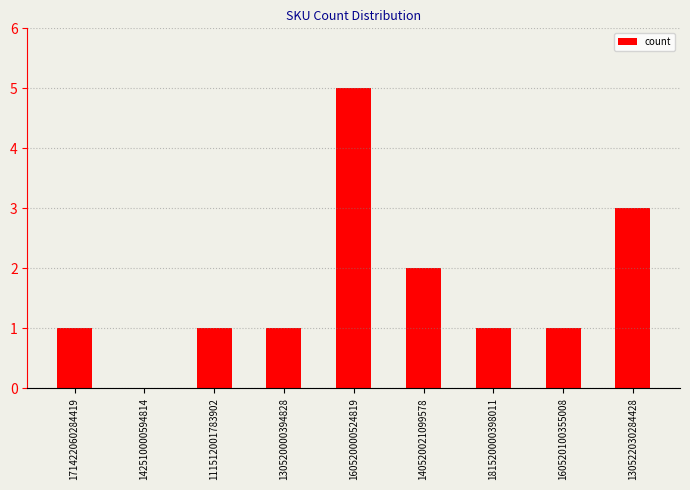

What is the sum of all values?

15